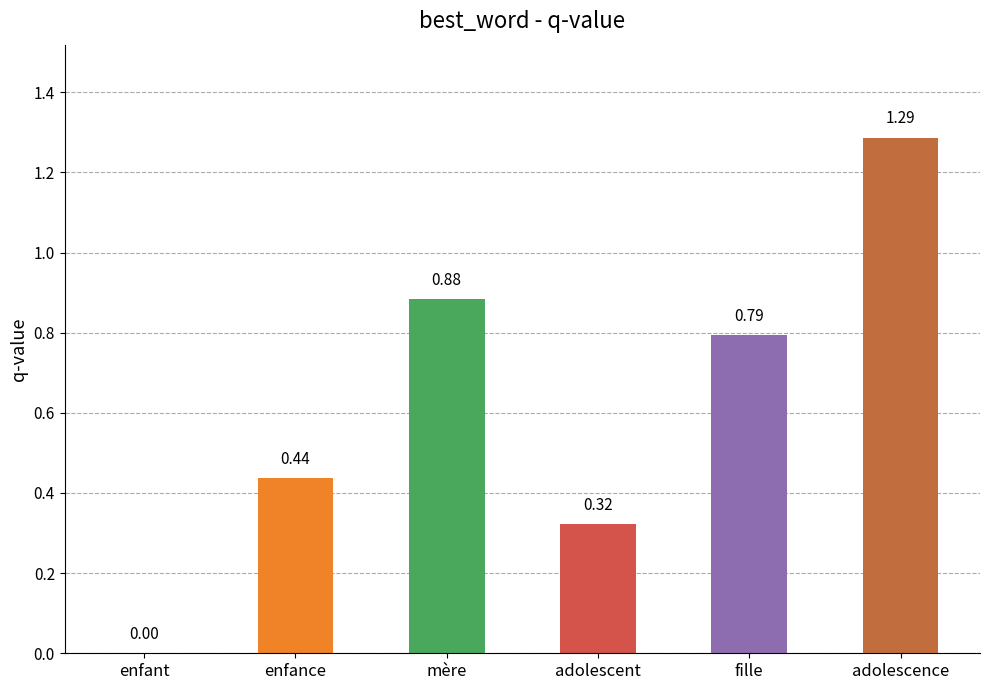

Where is the data nearest to the value 0?

enfant